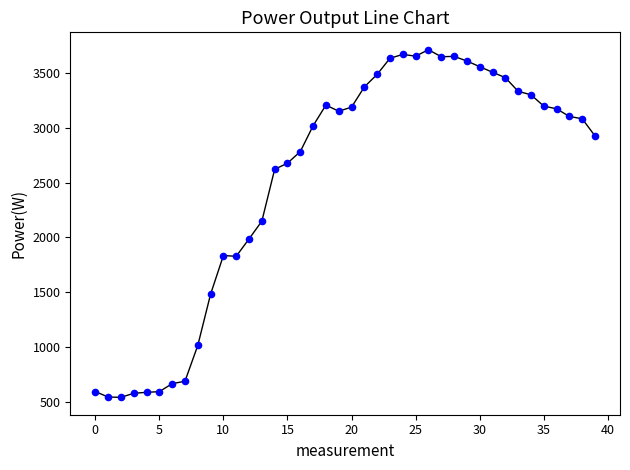

What is the maximum value shown in the chart?

3716